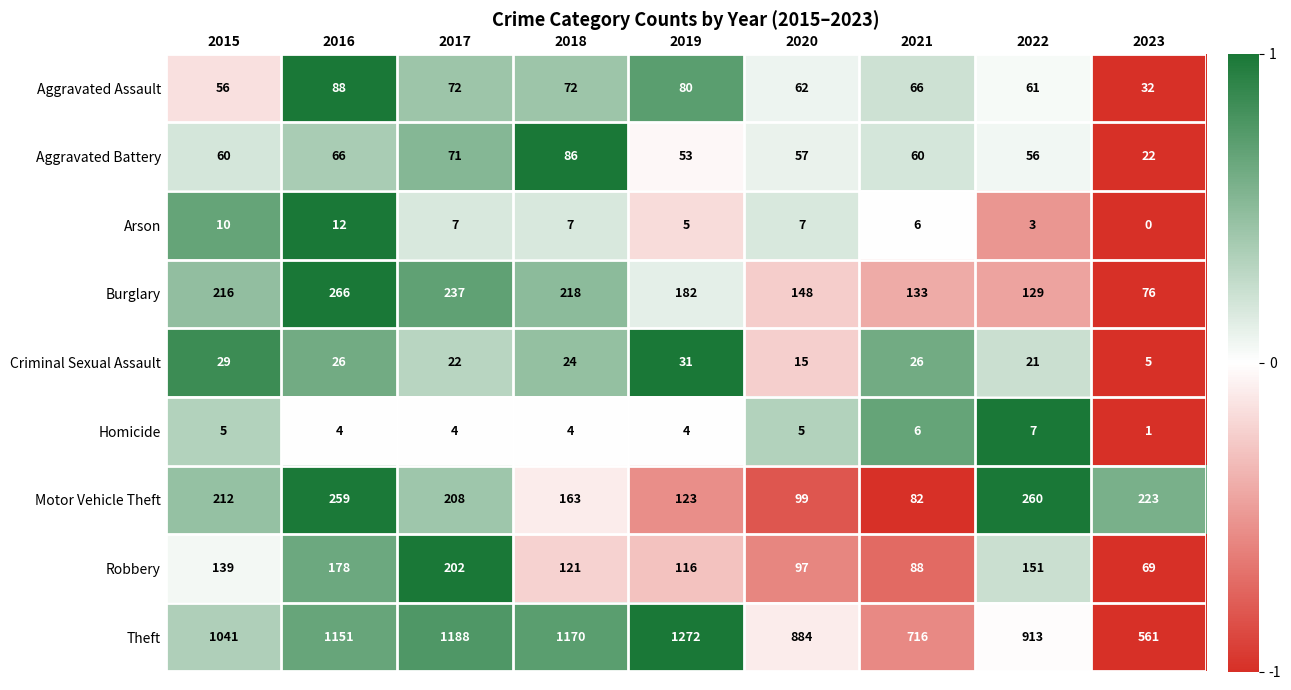

Which series has the largest total across all categories?

Theft